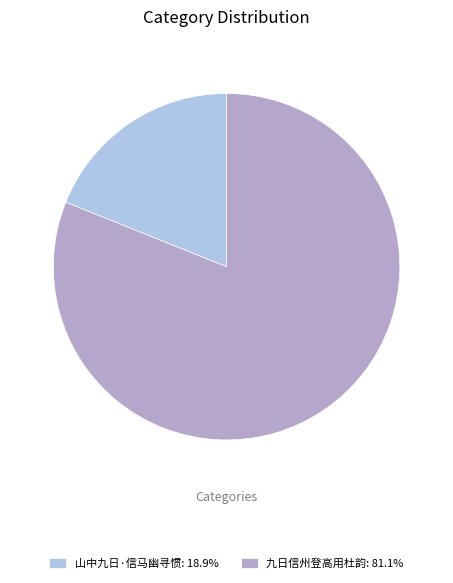

Combined, do 九日信州登高用杜韵: 81.1% and 山中九日·信马幽寻惯: 18.9% account for over 50%?

Yes